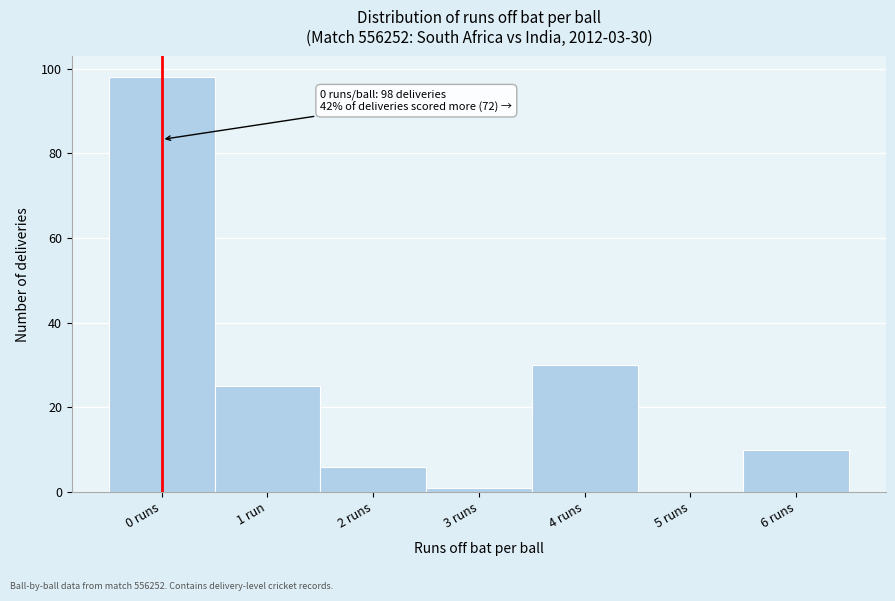

Reading left to right, what are all the values shown in this chart?

0 runs=98	1 run=25	2 runs=6	3 runs=1	4 runs=30	5 runs=0	6 runs=10